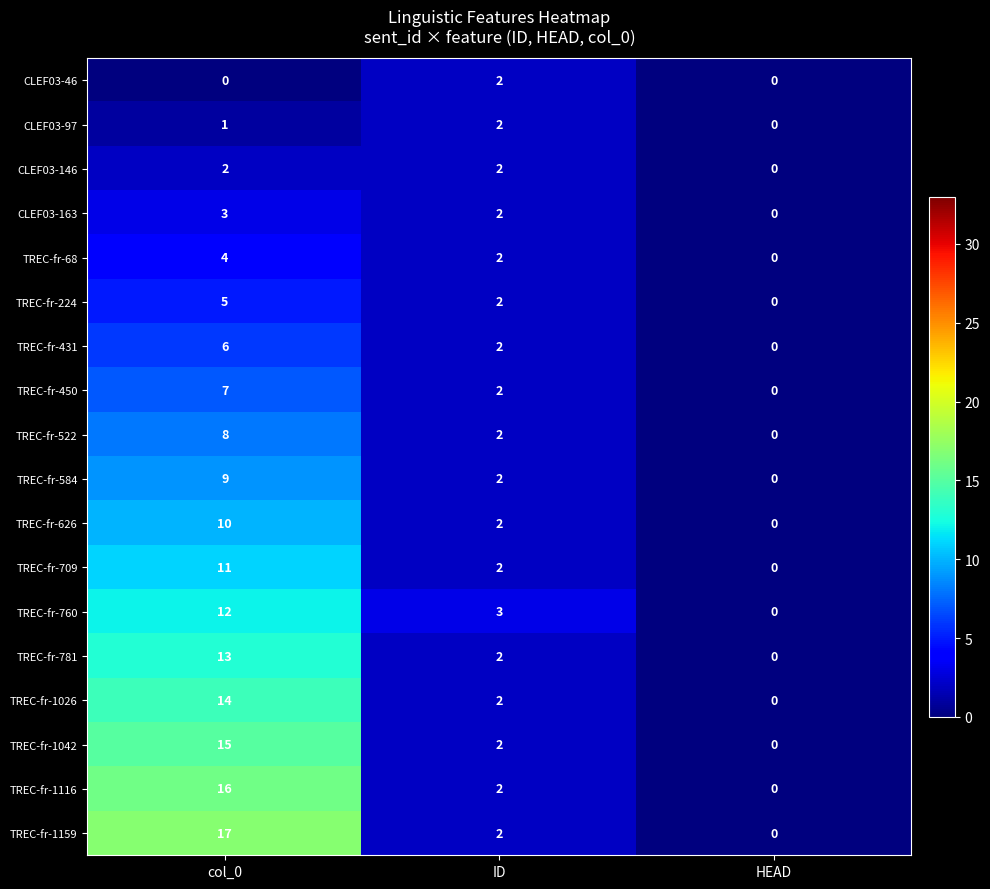

Which category has the highest value in the TREC-fr-450 series?

col_0